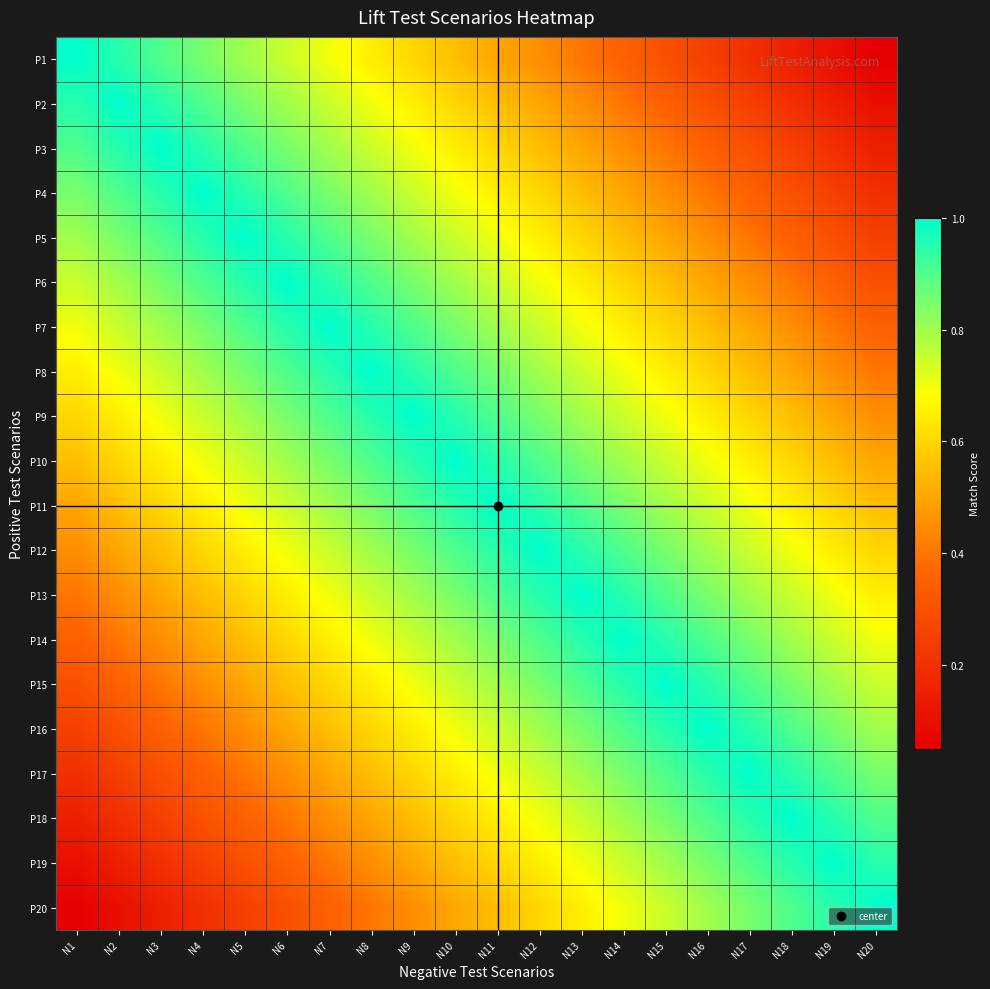

At which category is the sum across all series the highest?

N10